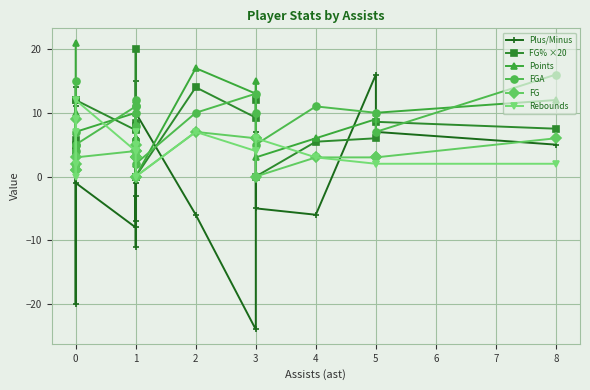

Count the number of categories in the chart.

21